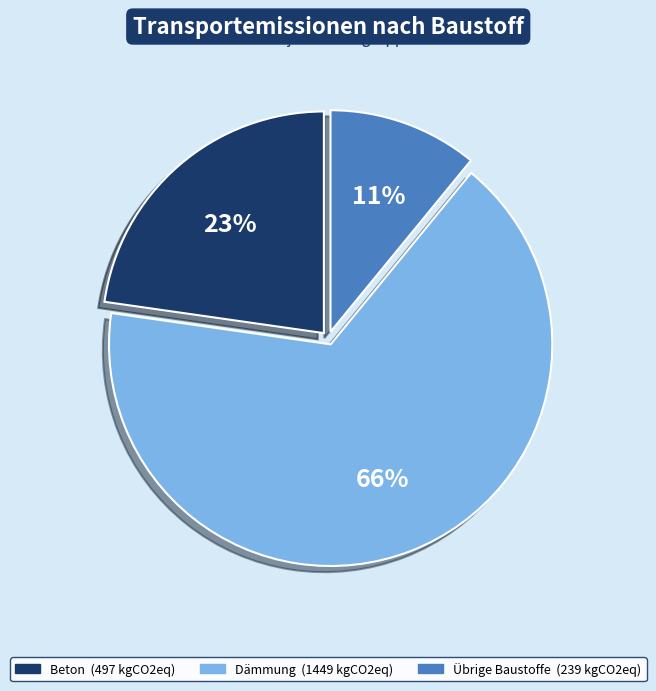

Is there any slice that represents more than half of the pie?

Yes